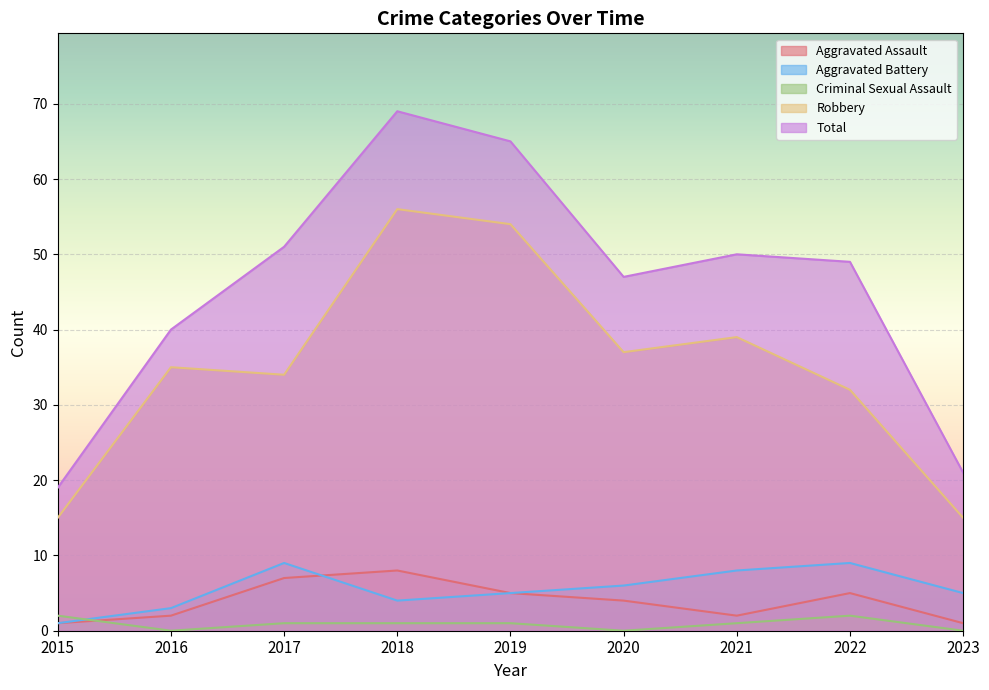

The Aggravated Assault series shows 8 at 2018. True or false?

True